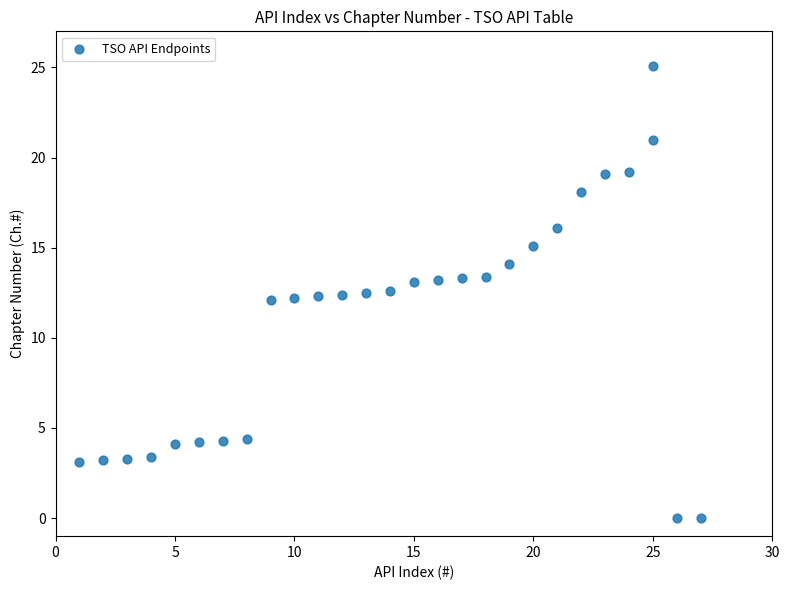

What is the range of Y values (max minus min)?

25.1